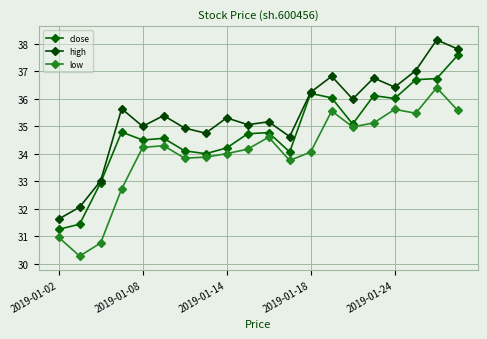

What is the greatest value displayed?

38.1